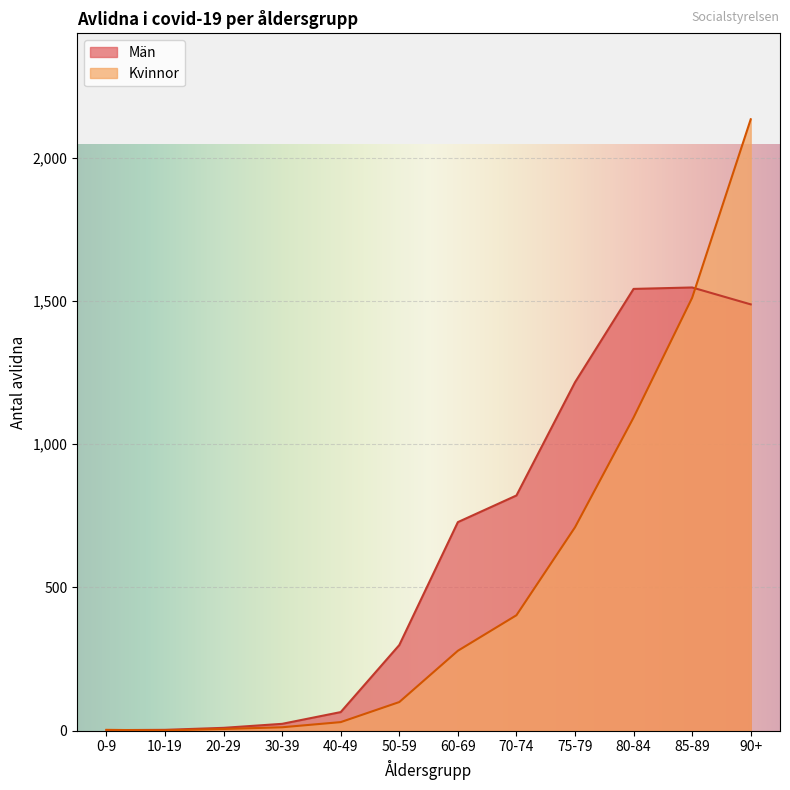

Between 30-39 and 40-49, which series saw the biggest shift?

Män